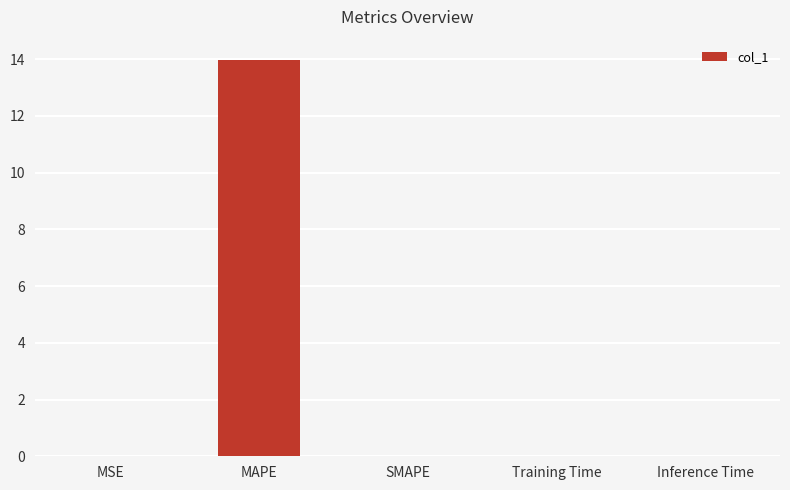

What is the sum of all values?

14.0